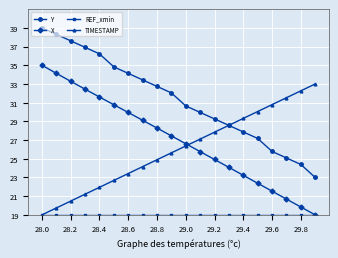

True or false: X has more than 2 points higher than both neighbors.

False